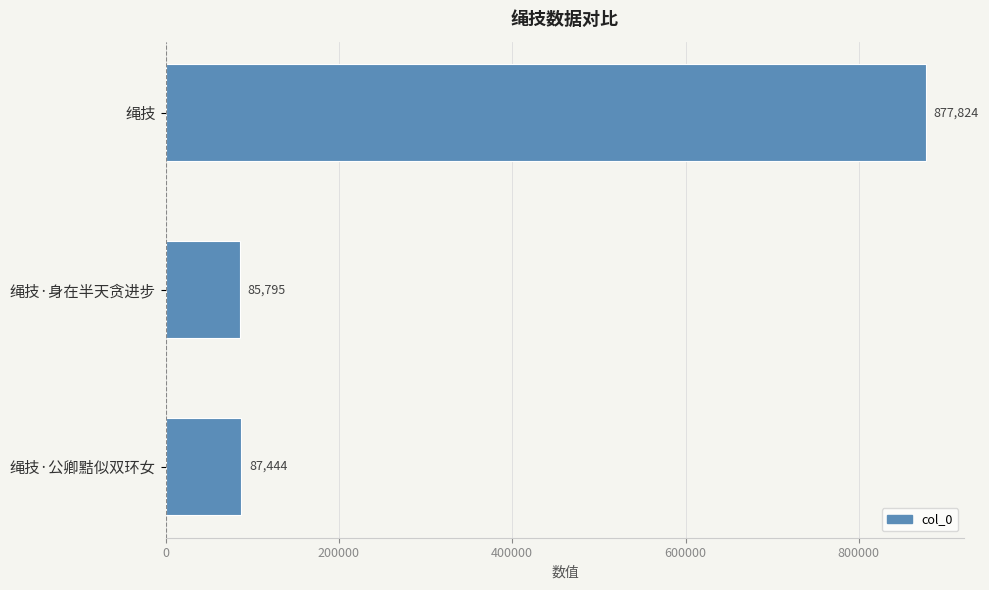

Are the bars horizontal?

Yes